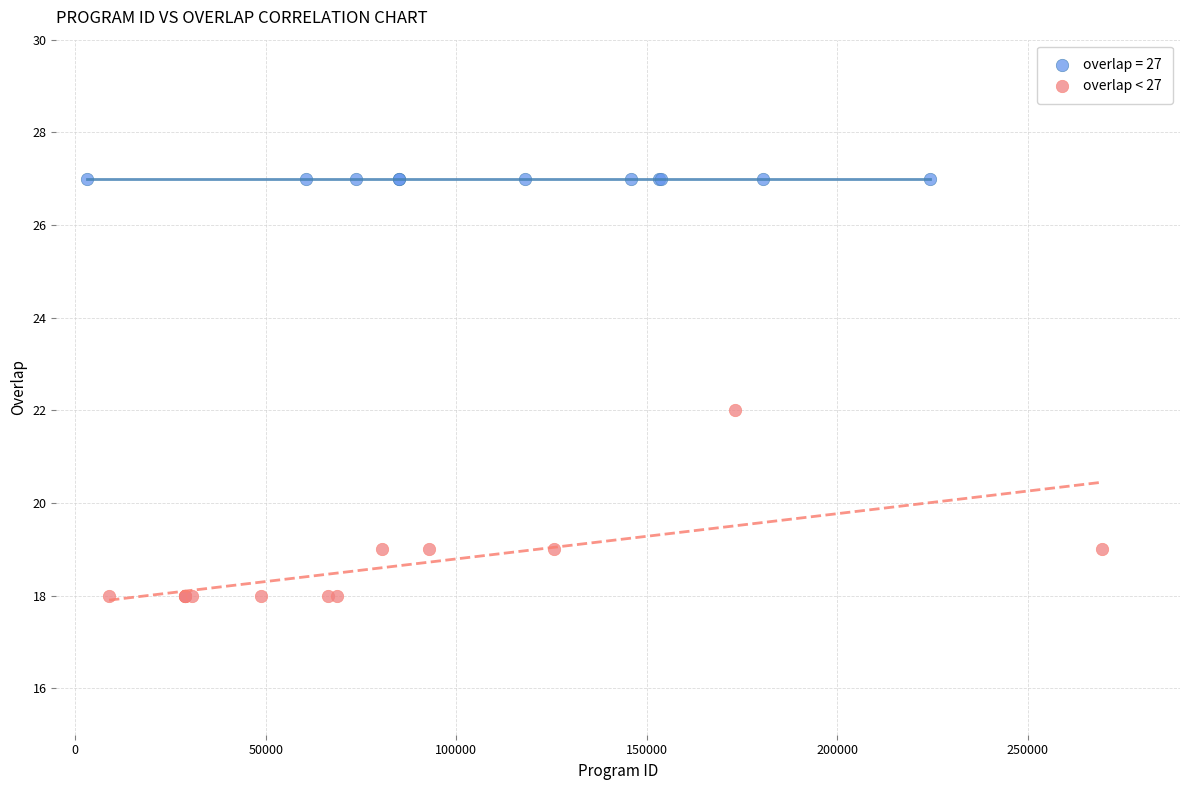

Which series reaches the minimum Y coordinate?

overlap < 27